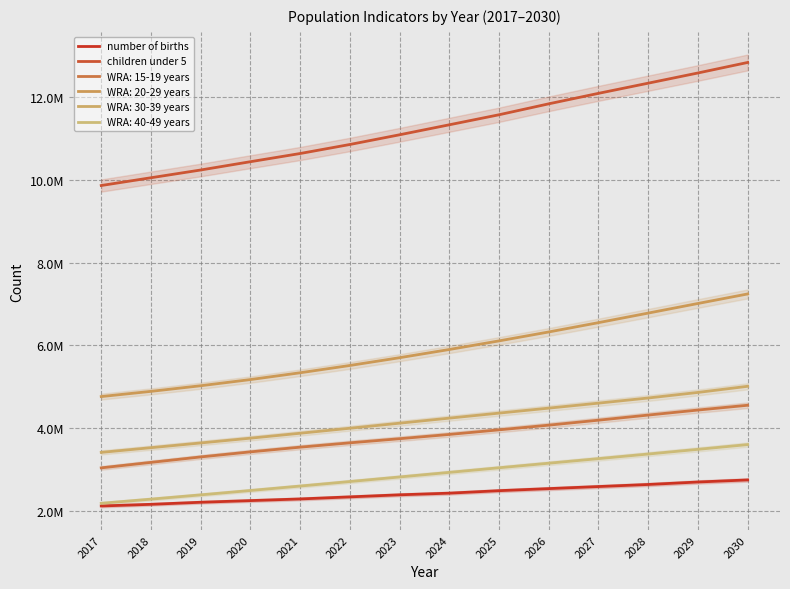

True or false: children under 5 has a value of 6885842 at 2020.

False